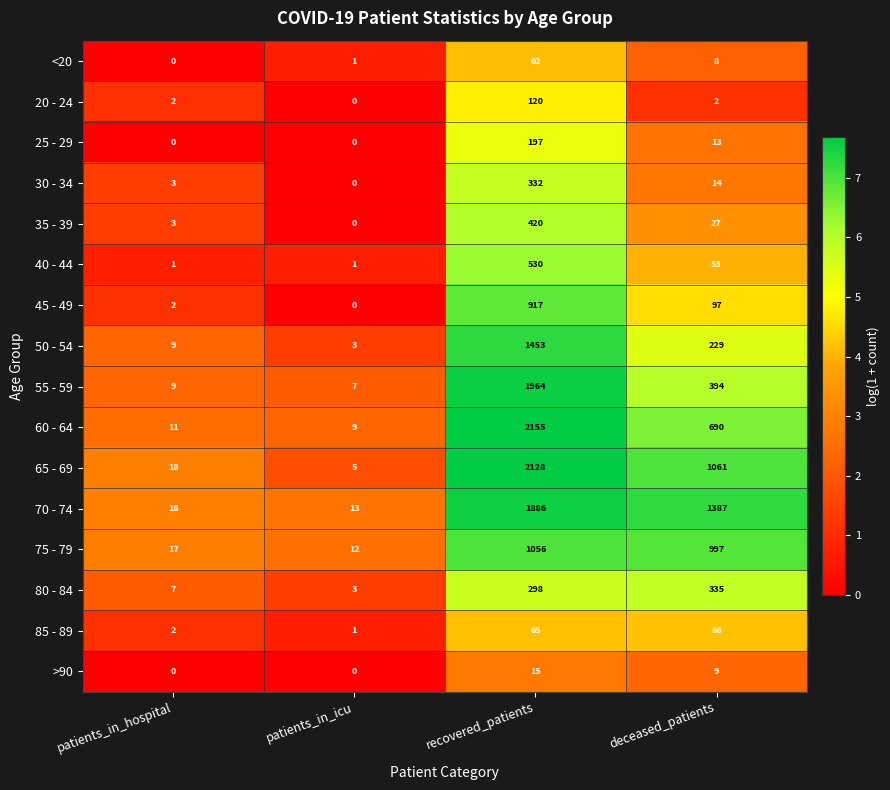

What is the sum of the 75 - 79 values at deceased_patients and patients_in_hospital?

1014